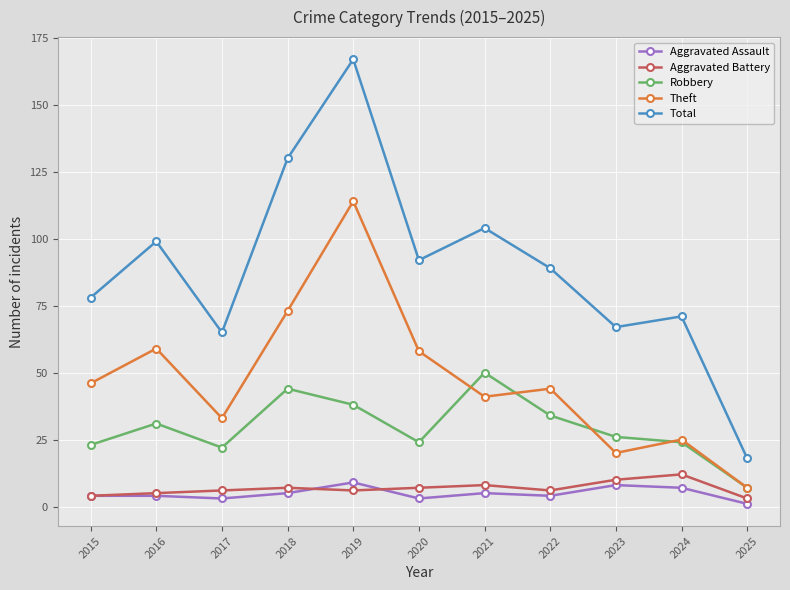

True or false: Aggravated Assault and Theft intersect in this chart.

False